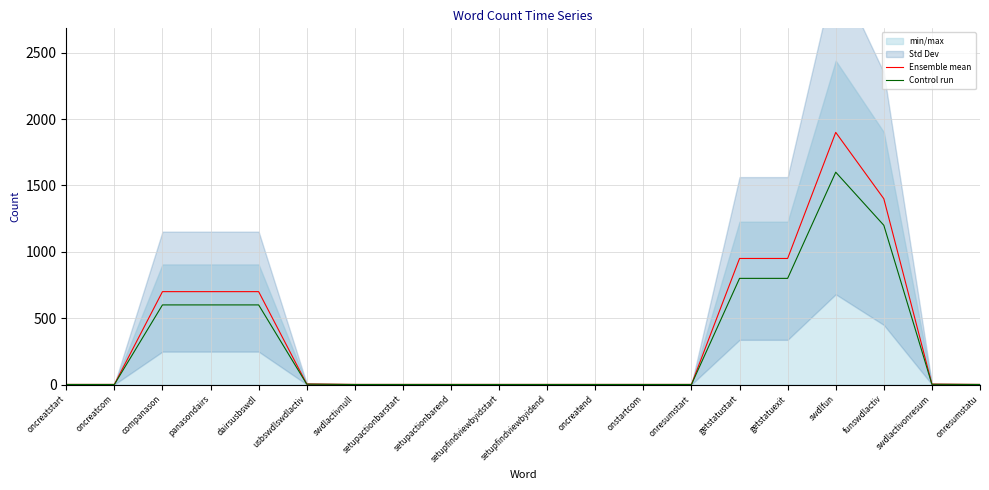

True or false: Ensemble mean and Control run intersect in this chart.

False